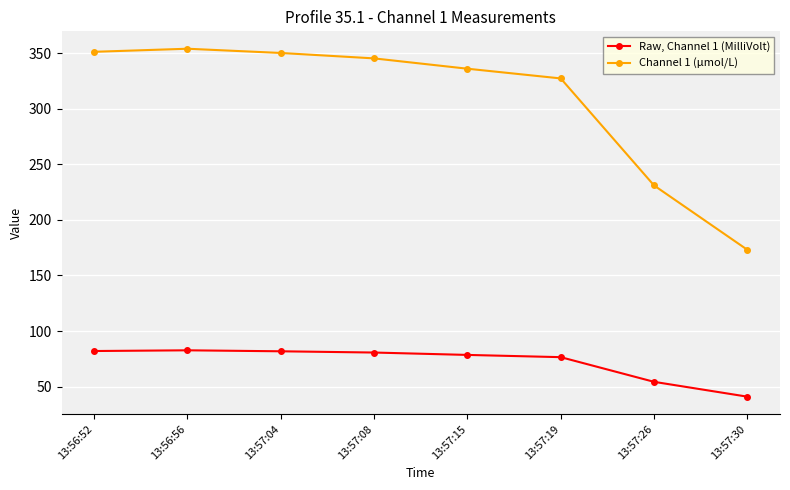

Which series has the largest total across all categories?

Channel 1 (μmol/L)